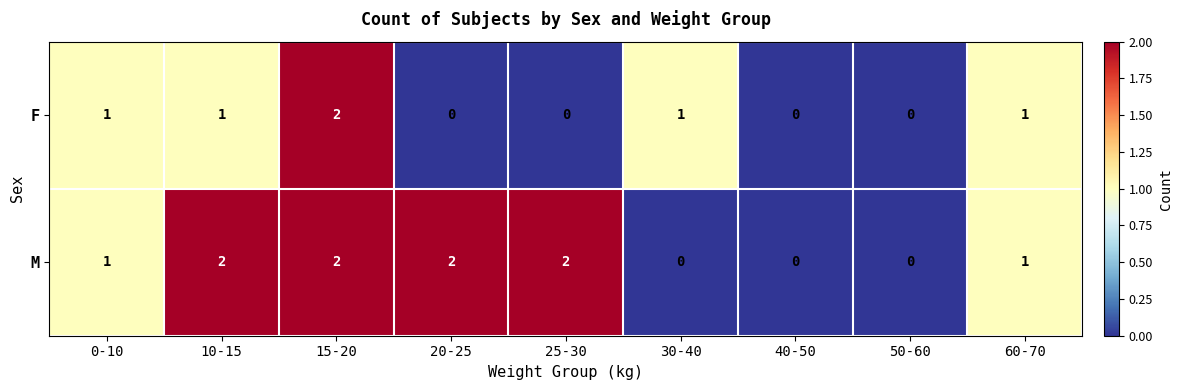

The F series shows 1 at 25-30. True or false?

False